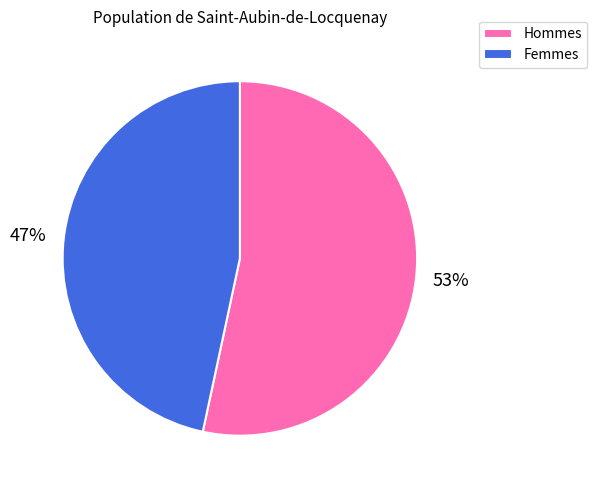

Which has a higher value, Hommes or Femmes?

Hommes